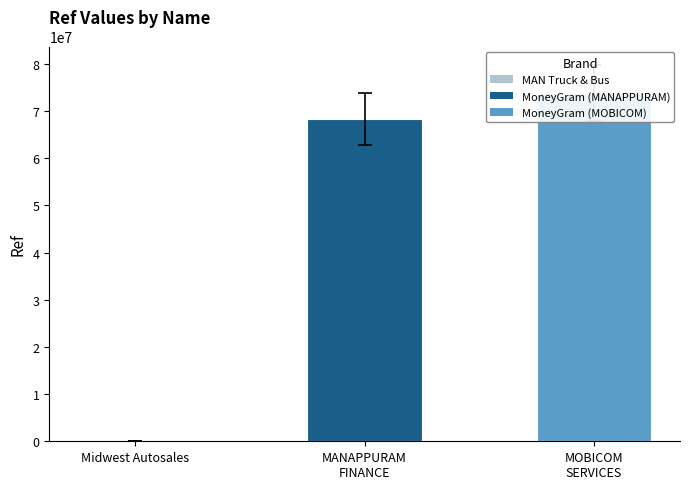

What is the difference between the second highest and minimum values?

68299937